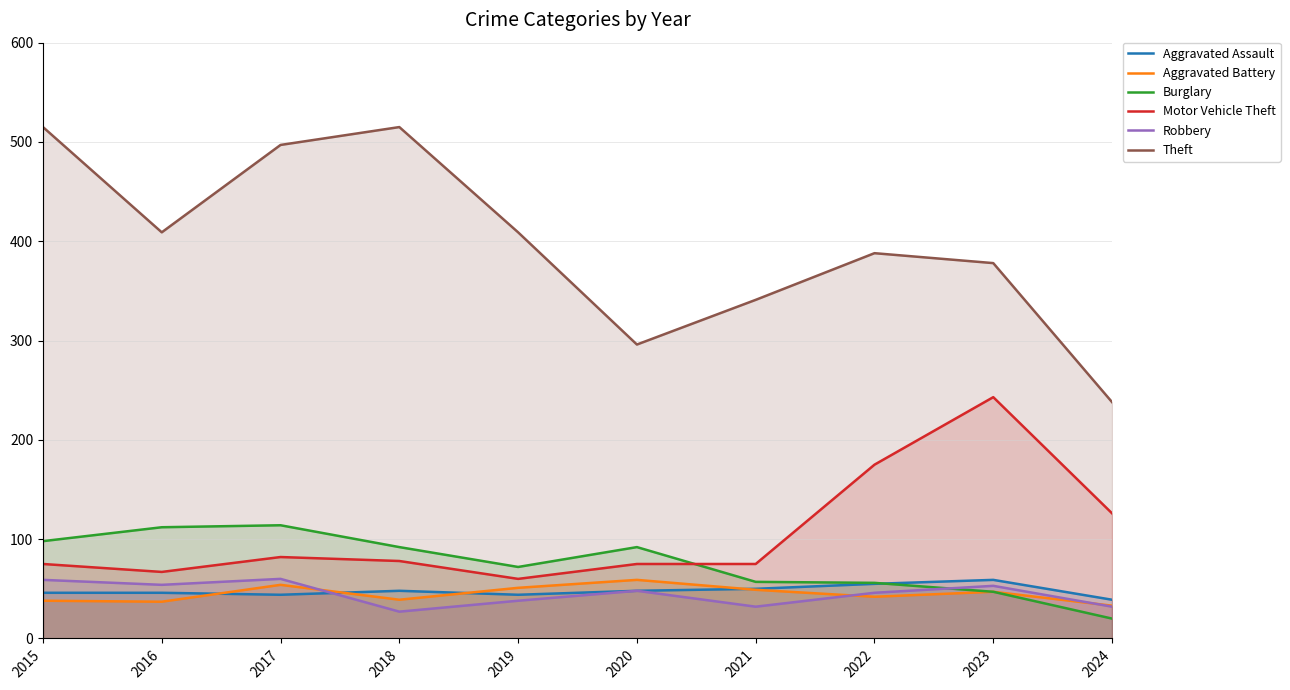

How many distinct data groups are displayed?

6